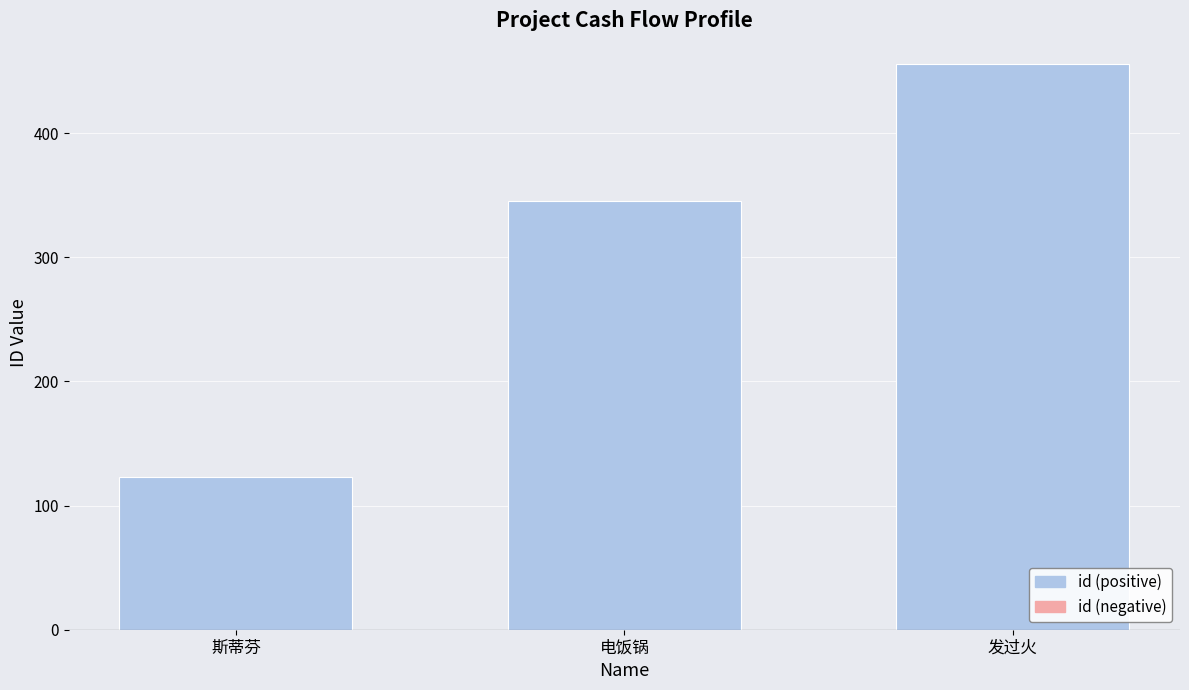

True or false: the data shows 65 at 斯蒂芬.

False